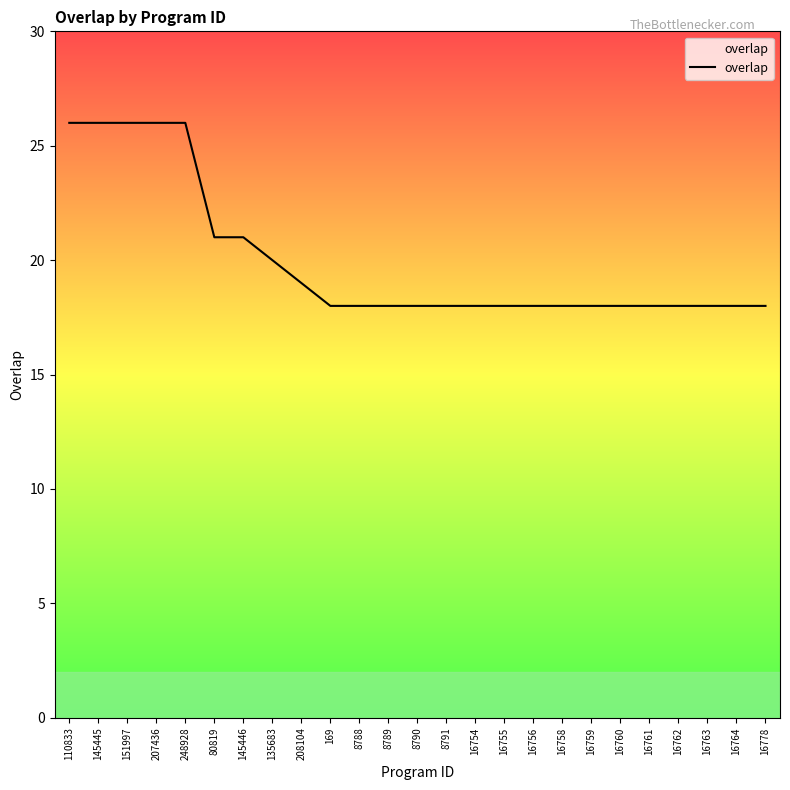

The value at 151997 is 11. True or false?

False